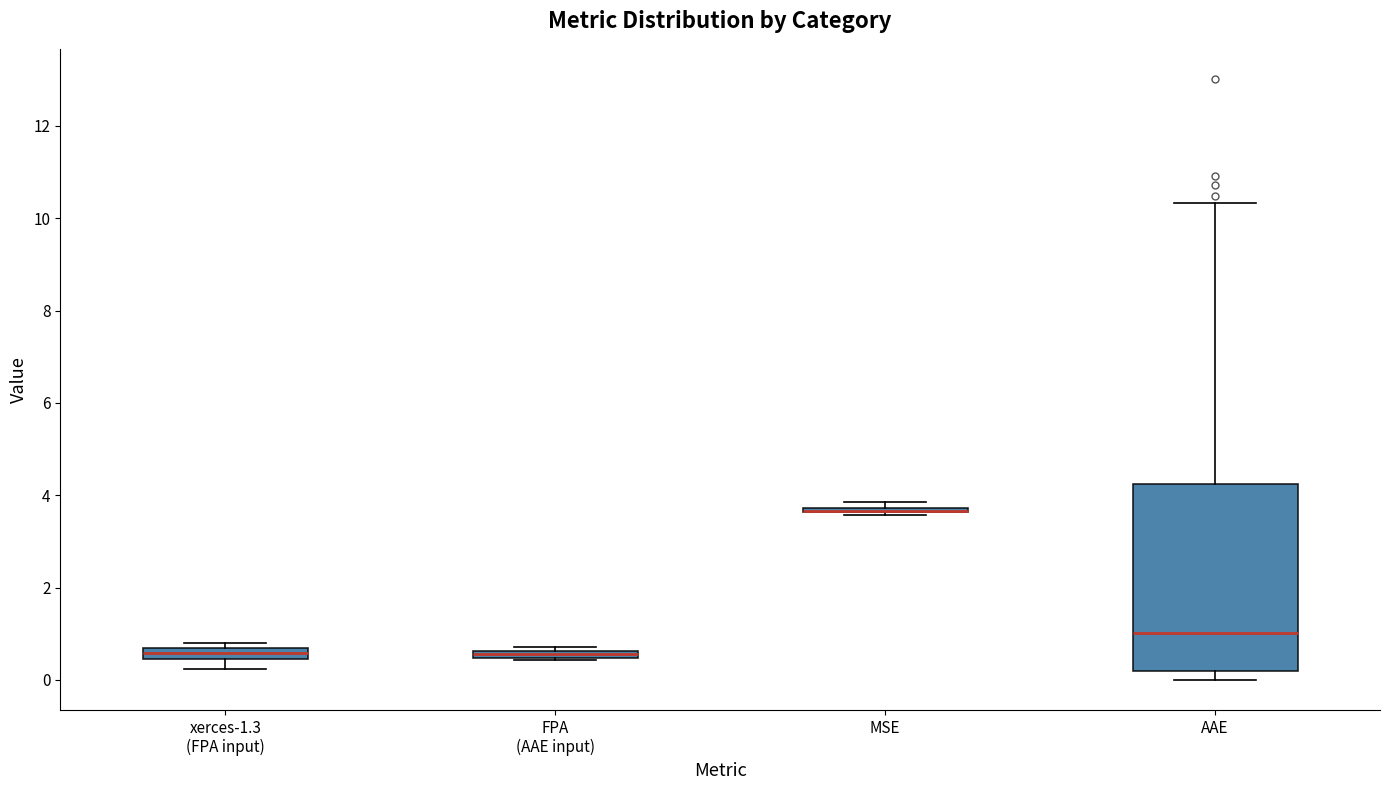

Where is the lower edge of the box for AAE on the y-axis? The values are not printed on the chart, so give them approximately, as read against the axis.

0.2